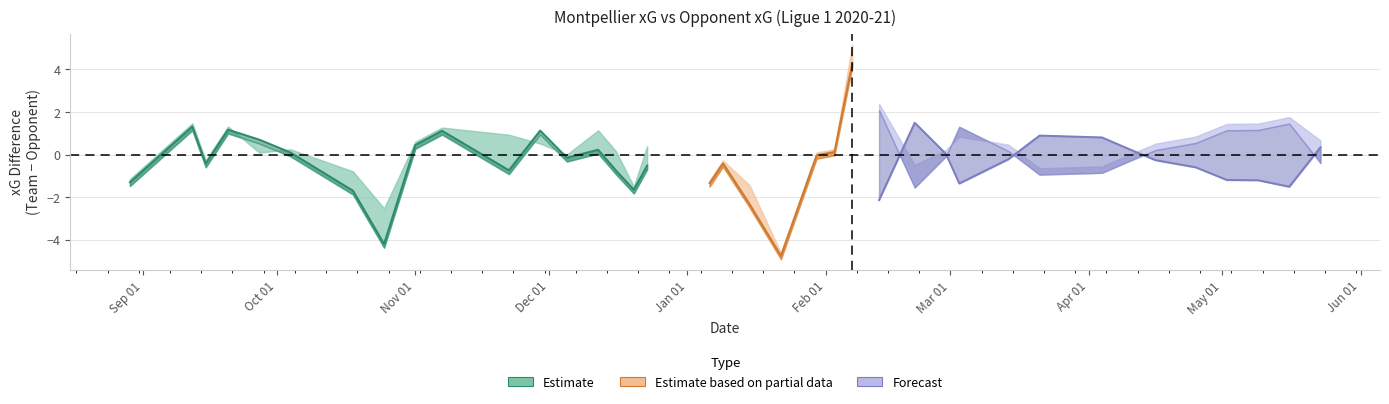

How many data points in team_xG are less than 1?

15